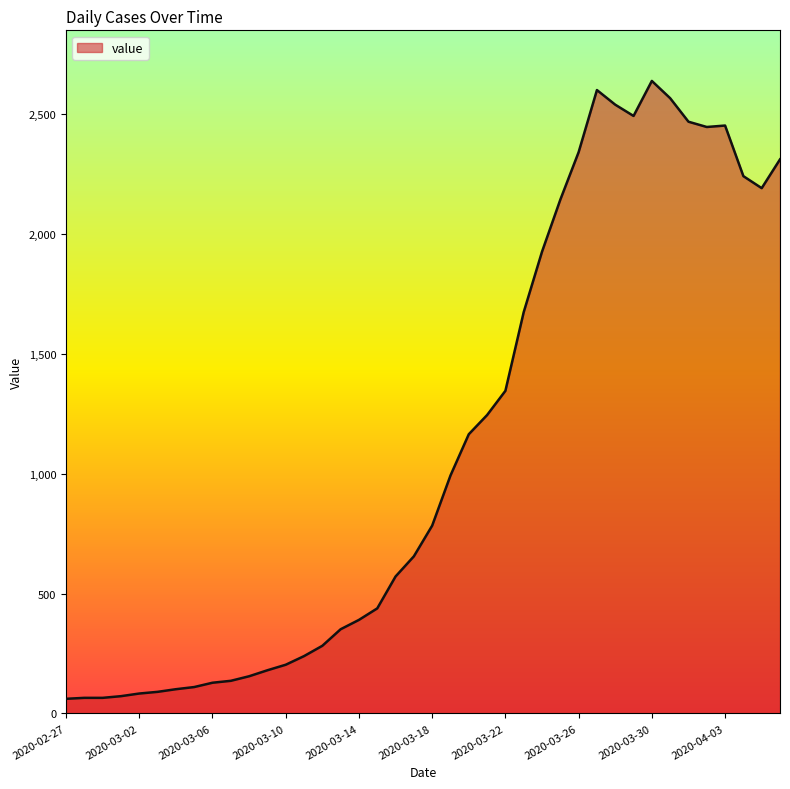

What is the difference between the maximum and minimum values?

2576